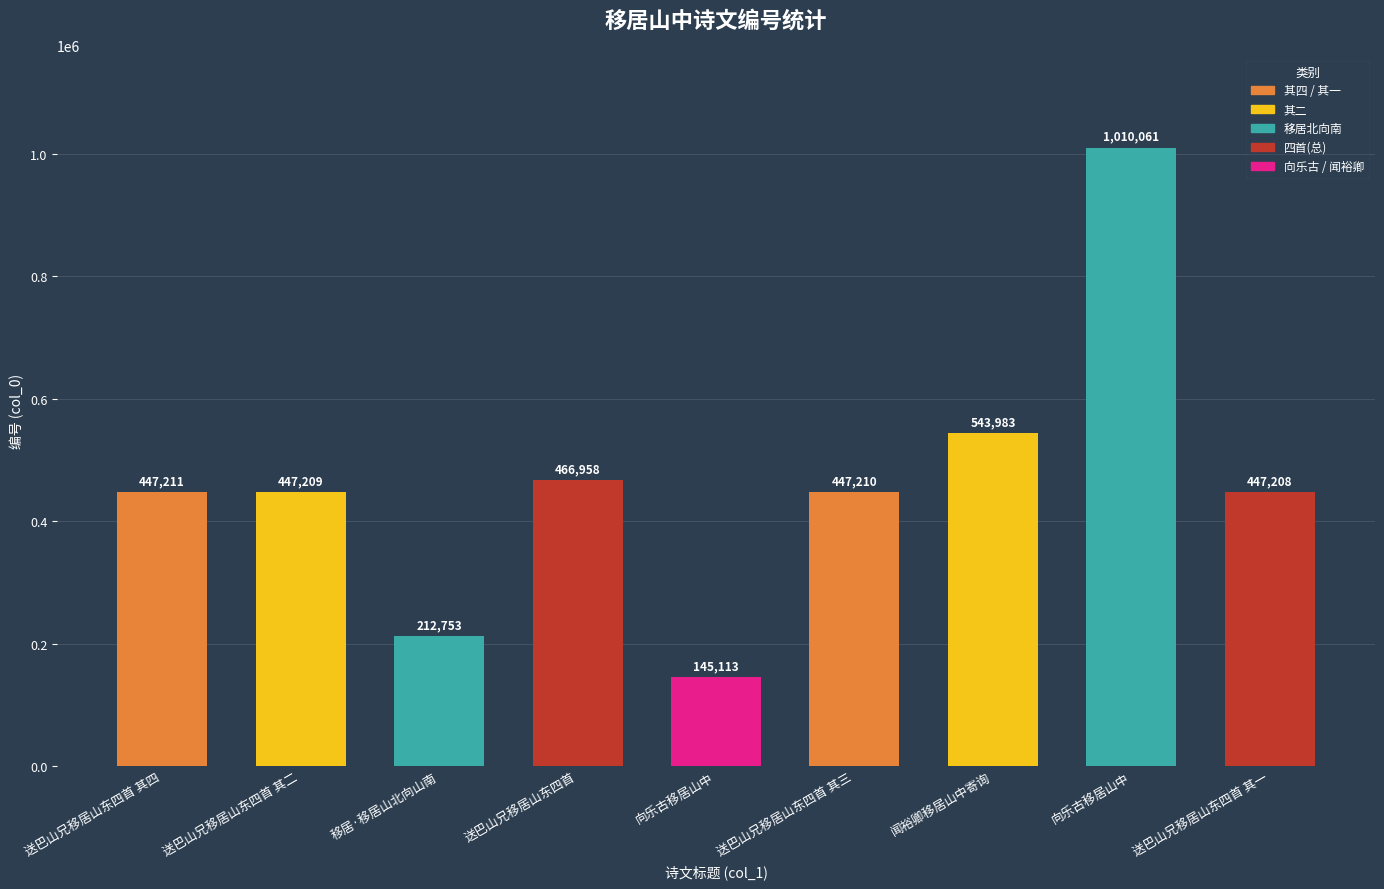

How many data points are less than 447210?

4